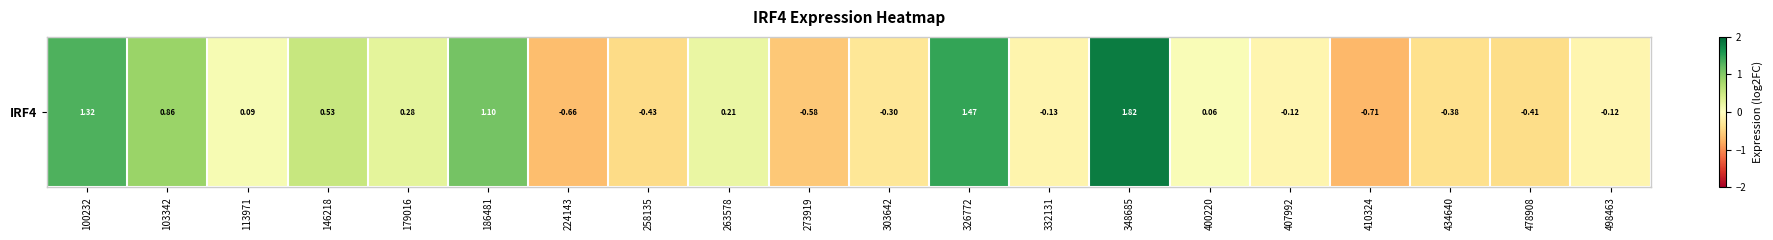

What is the smallest value displayed?

-0.7